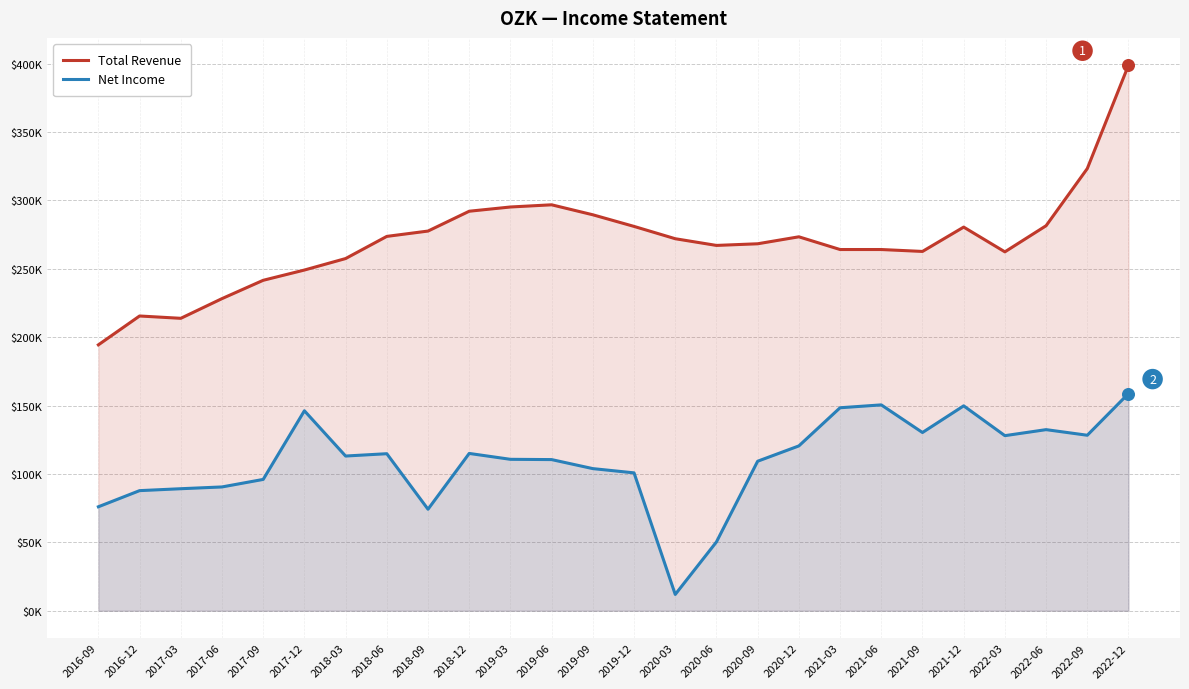

At how many categories does at least one series exceed 78581?

26